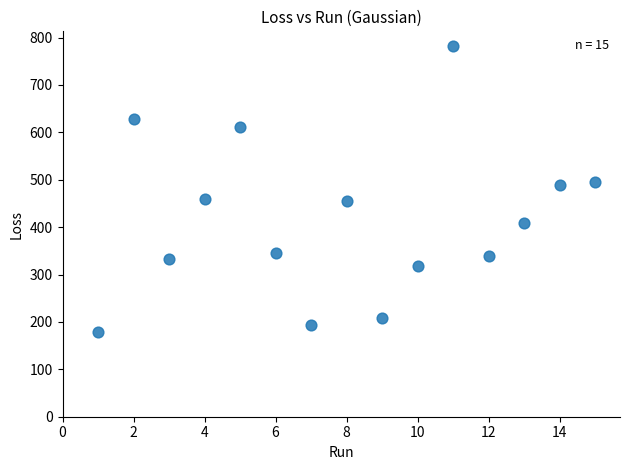

What is the range of Y values (max minus min)?

604.7